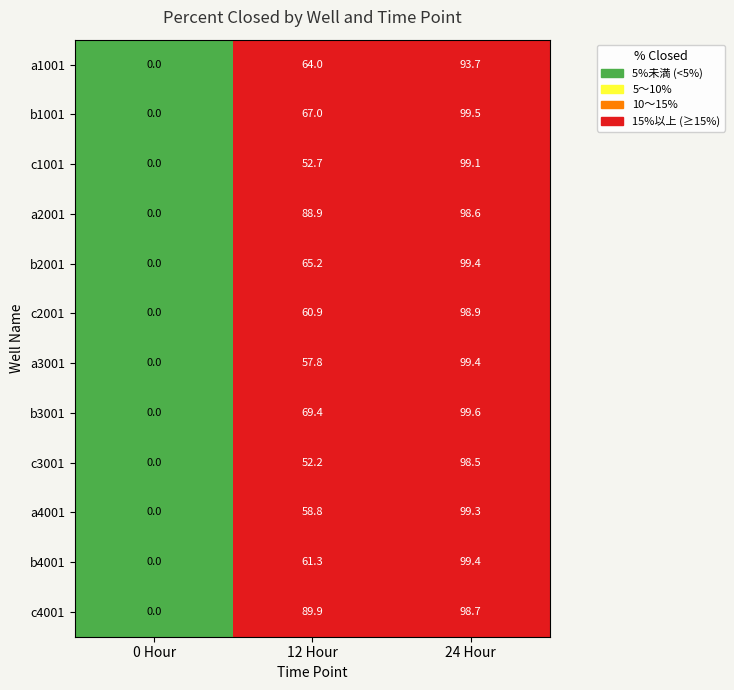

List the labels in order of c3001 value, smallest first.

0 Hour, 12 Hour, 24 Hour